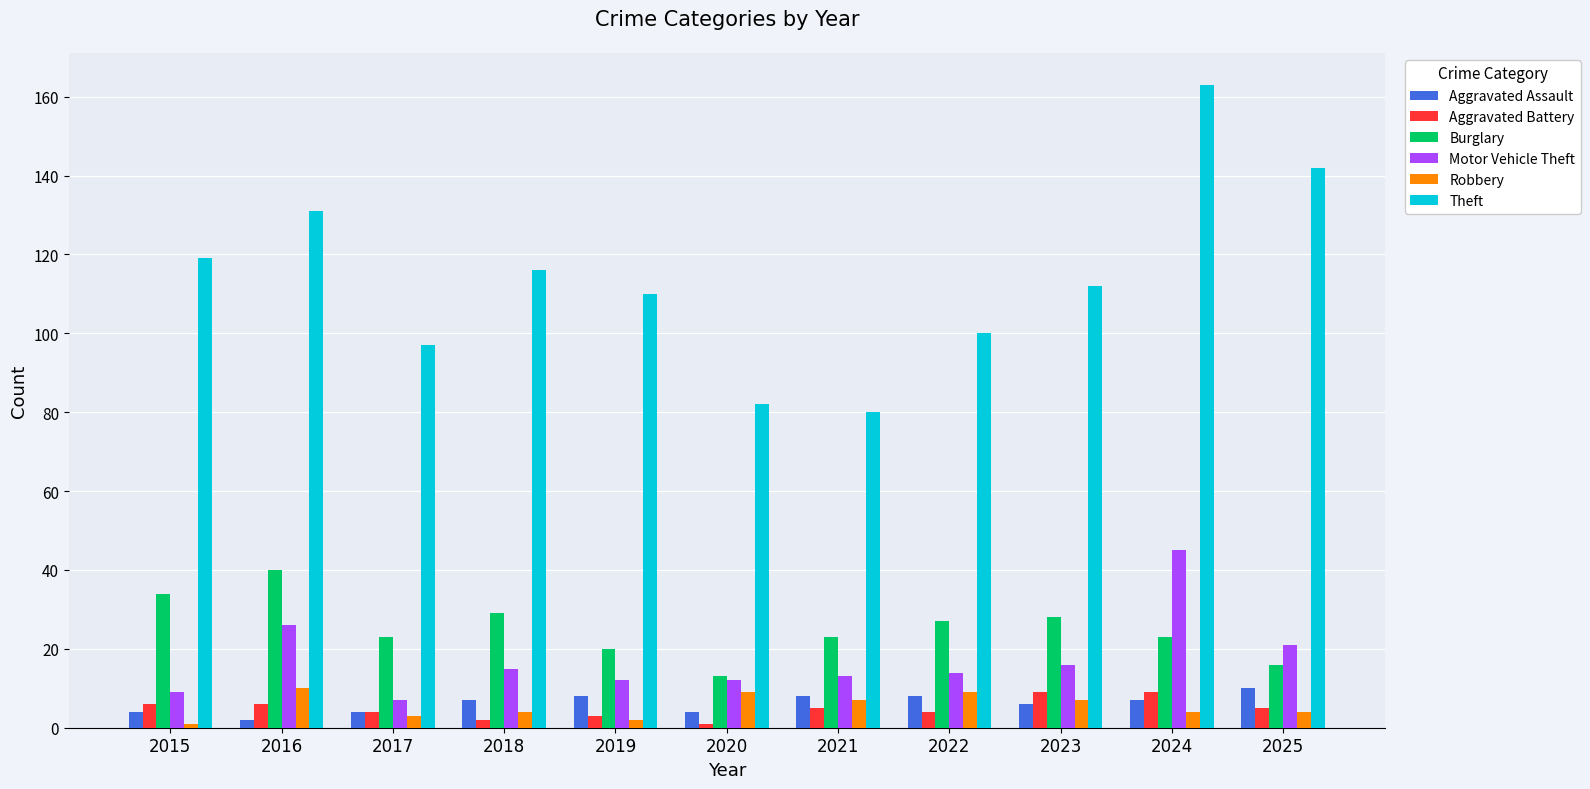

Which series has the largest total across all categories?

Theft